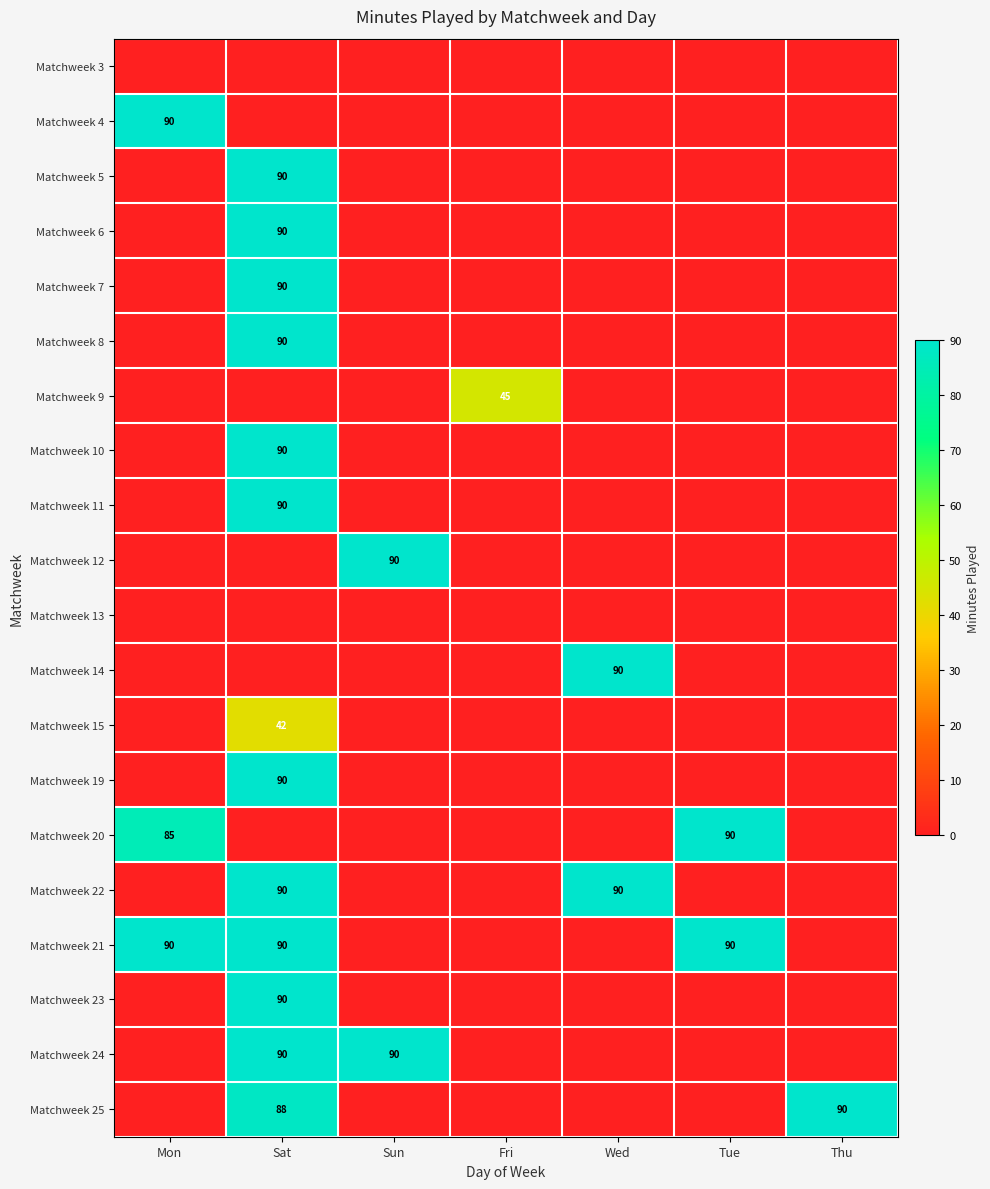

Which label corresponds to the largest value in the chart?

Mon